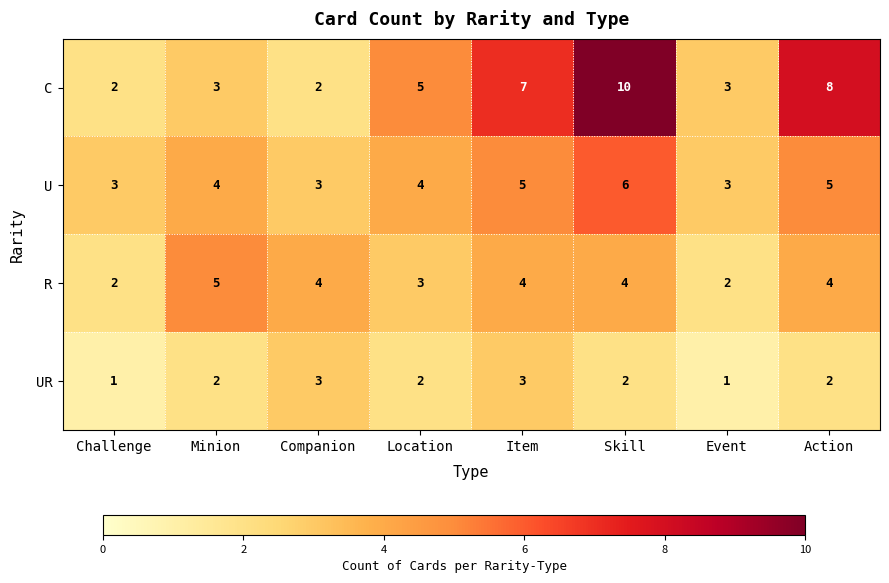

How many series are shown in this chart?

4